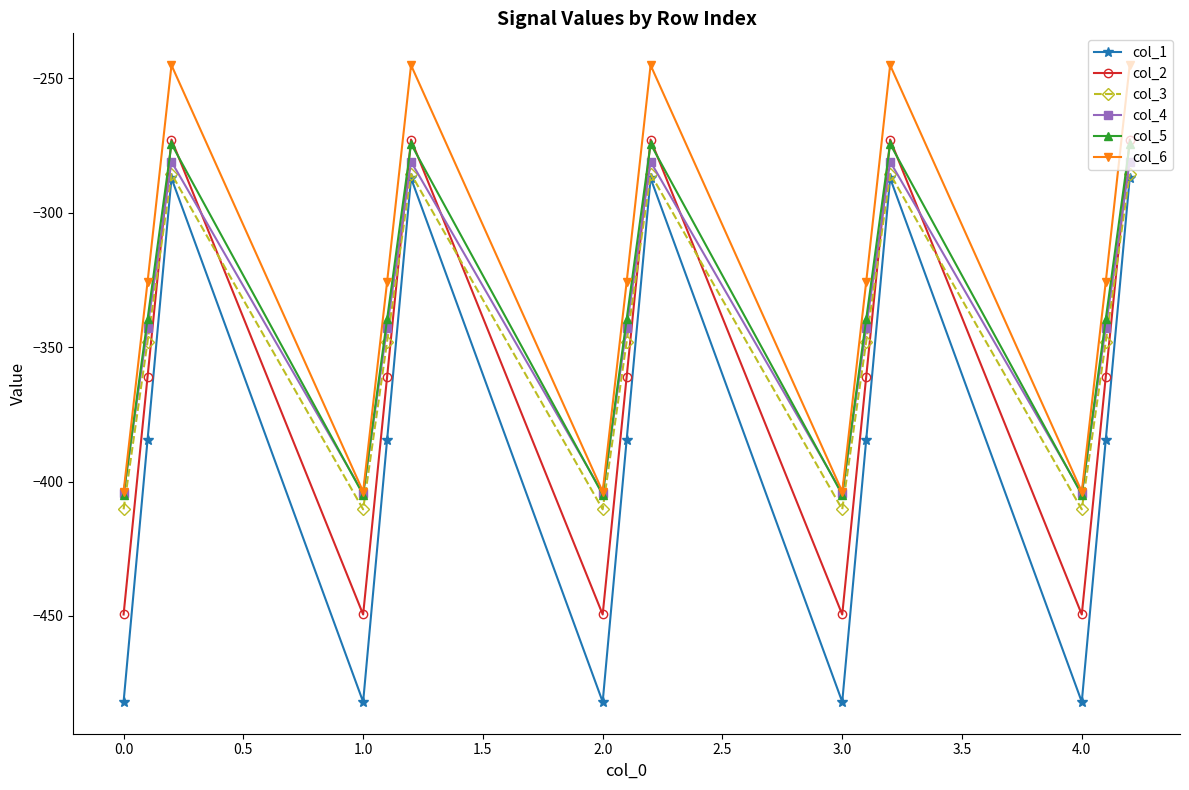

After their last crossing, which series has the higher values: col_3 or col_2?

col_2